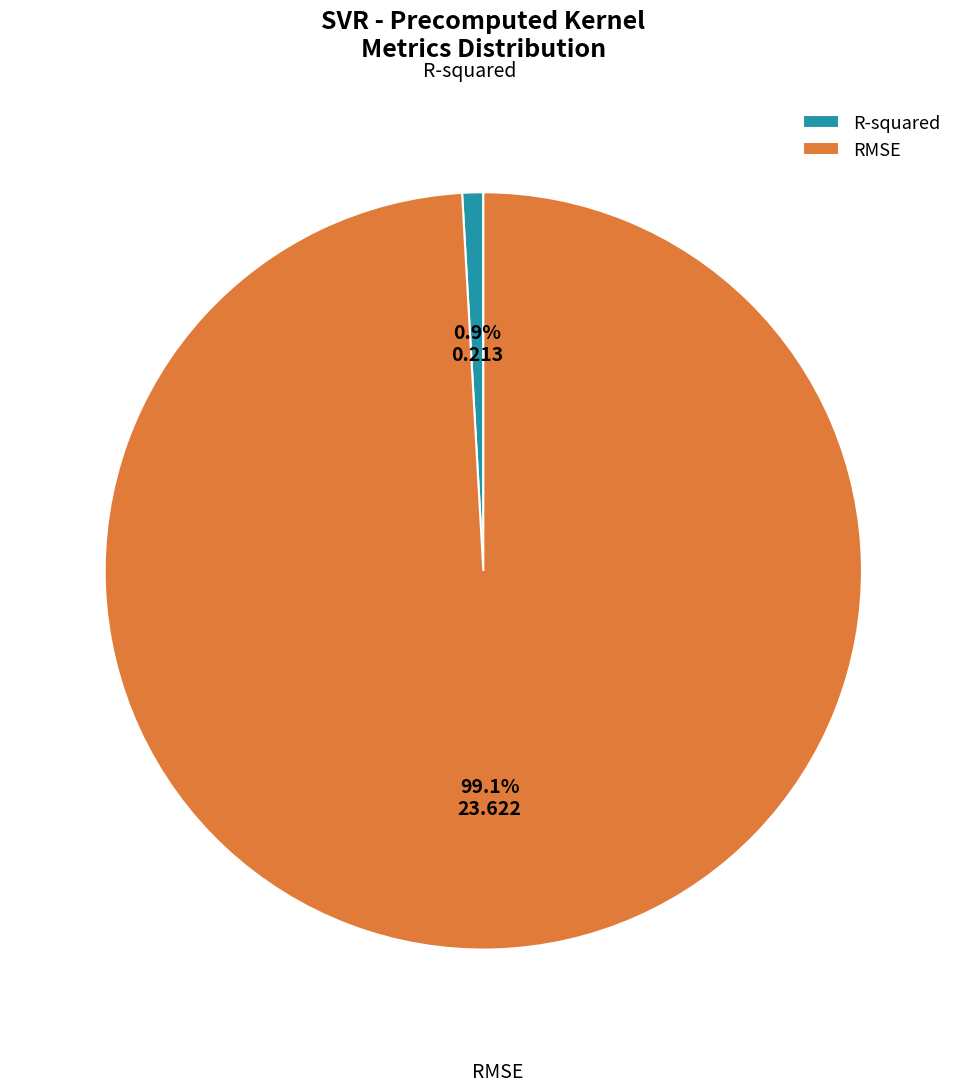

Rank the categories by value from lowest to highest.

R-squared, RMSE